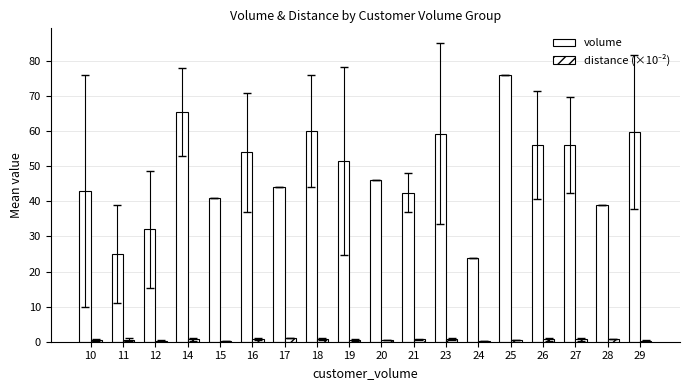

What is the value of the distance (×10⁻²) bar at the 1st from the left?

0.4